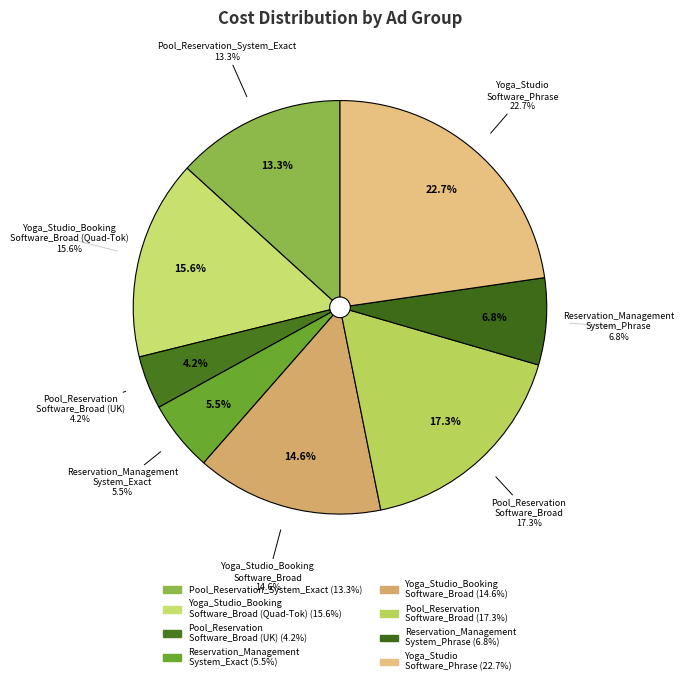

How much of the chart is everything except Yoga_Studio_Booking_Software_Broad (Generic)?

85.4%